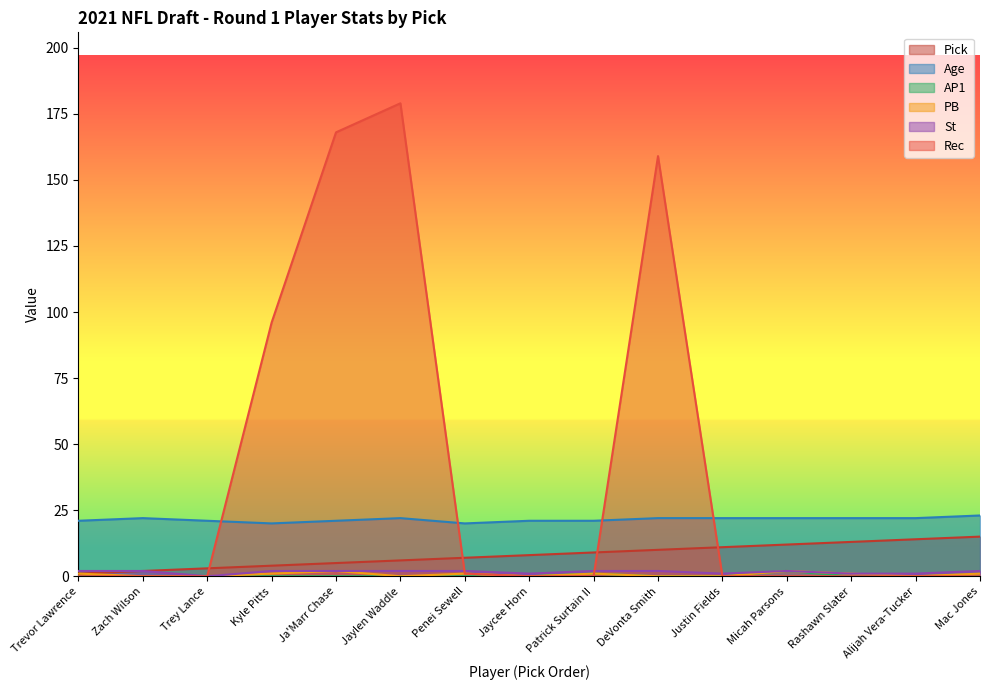

Is it true that Age equals 20 at Penei Sewell?

True